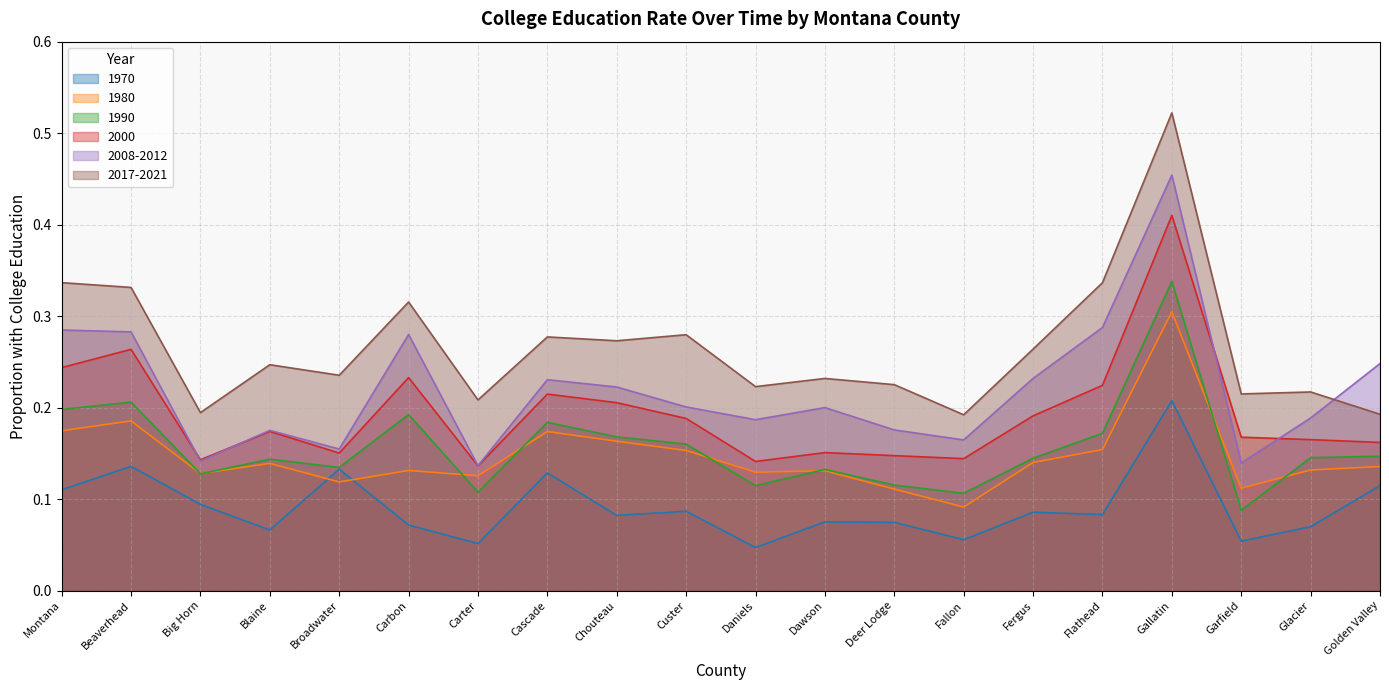

What is the label of the 7th point from the left?

Carter